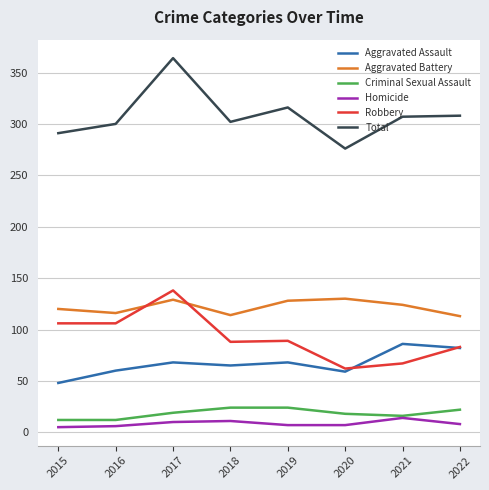

Which series has the largest range (max minus min)?

Total